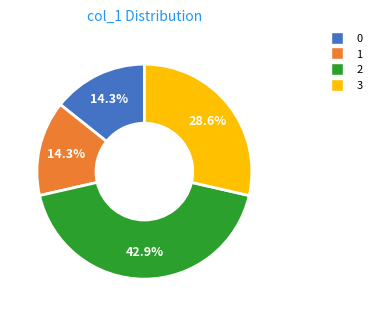

To the nearest percent, what portion does 3 represent?

29%